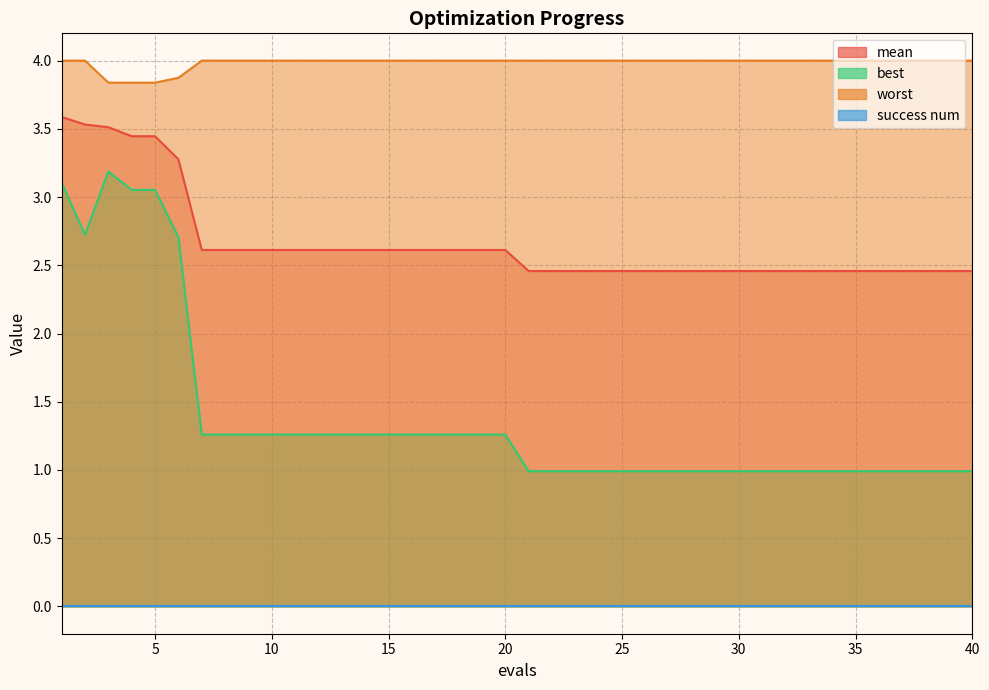

True or false: best and mean cross at least once.

False